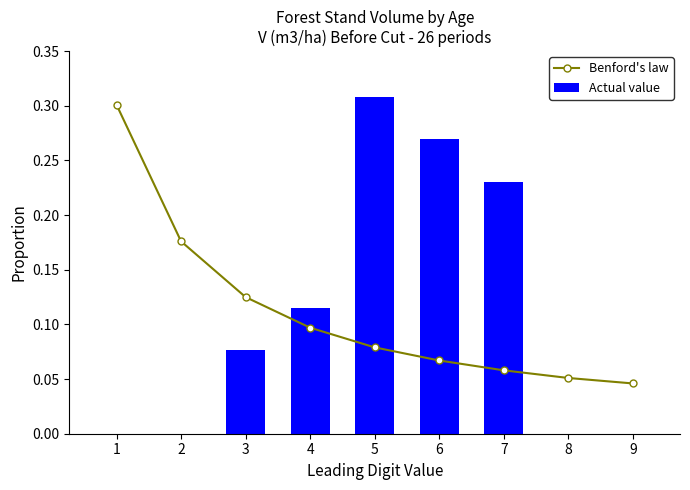

Where is Benford's law nearest to the value 0?

9